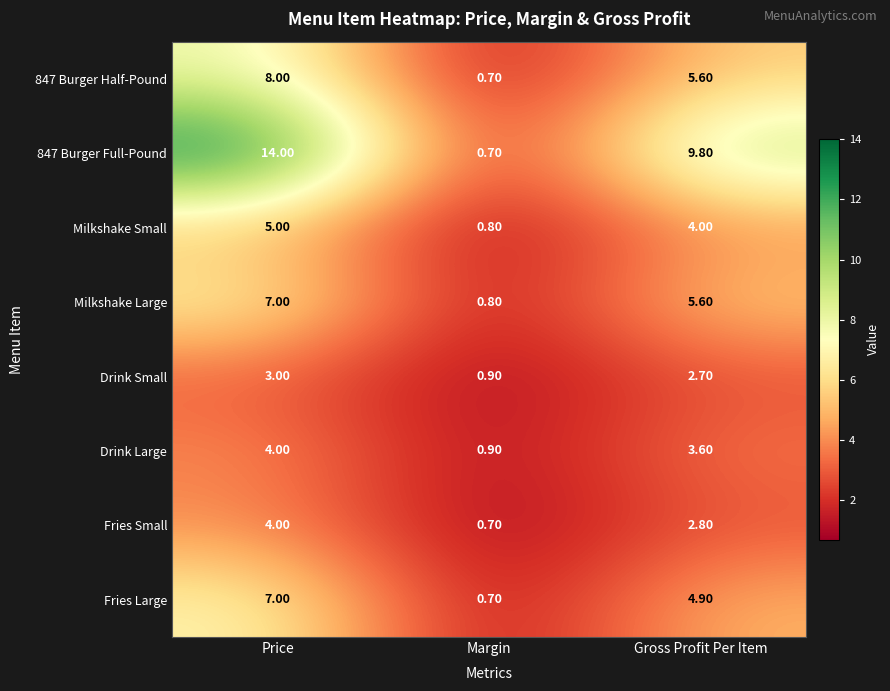

What is the minimum value shown in the chart?

0.7